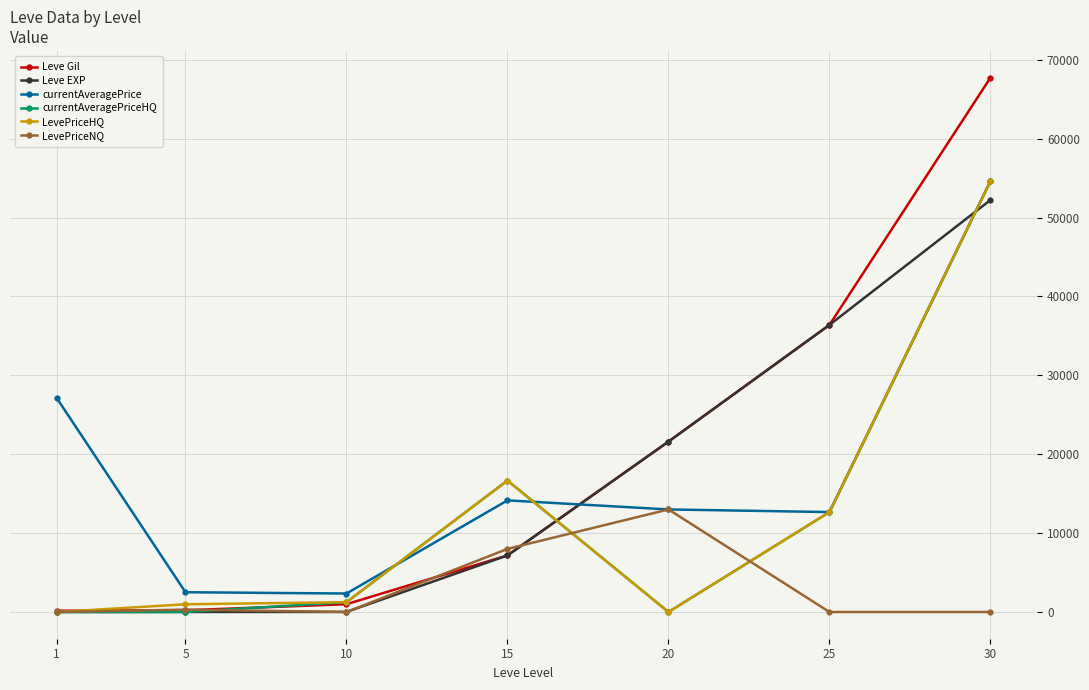

Is the value of Leve EXP at 30 greater than the value of currentAveragePriceHQ at 15?

Yes